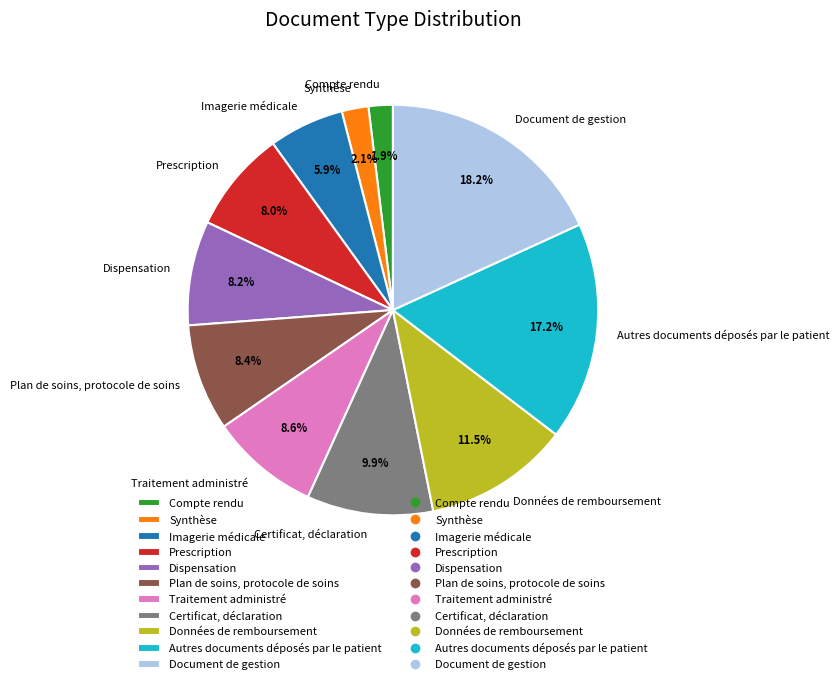

Between Certificat, déclaration and Imagerie médicale, which is larger?

Certificat, déclaration